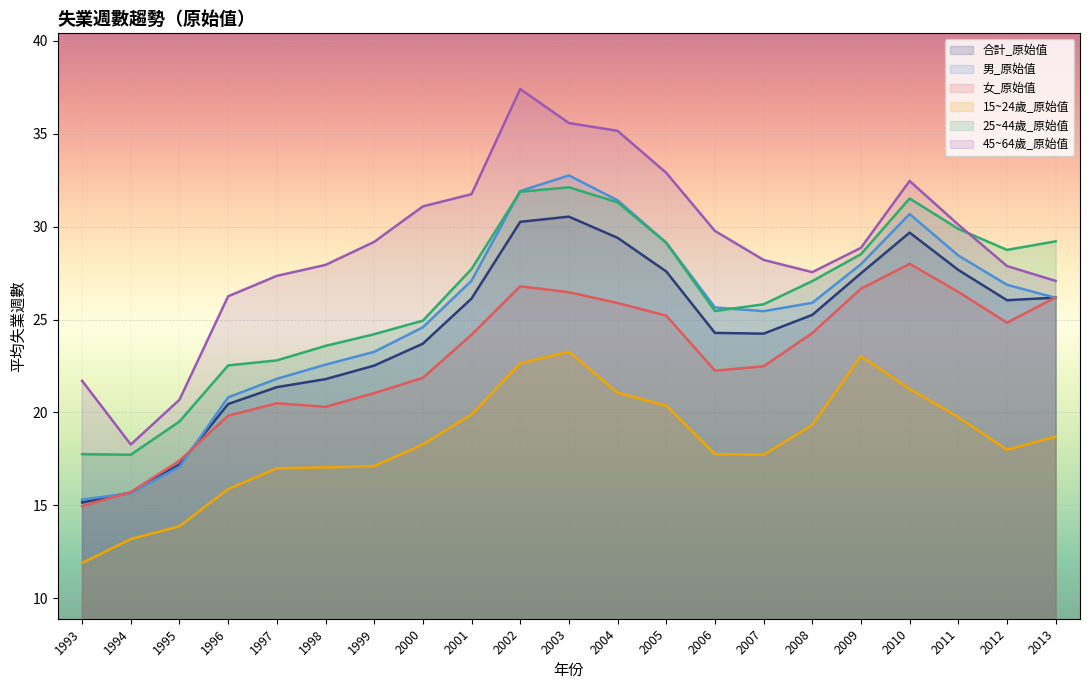

What is the value of the 15~24歲_原始值 point at the 20th from the left?

18.0